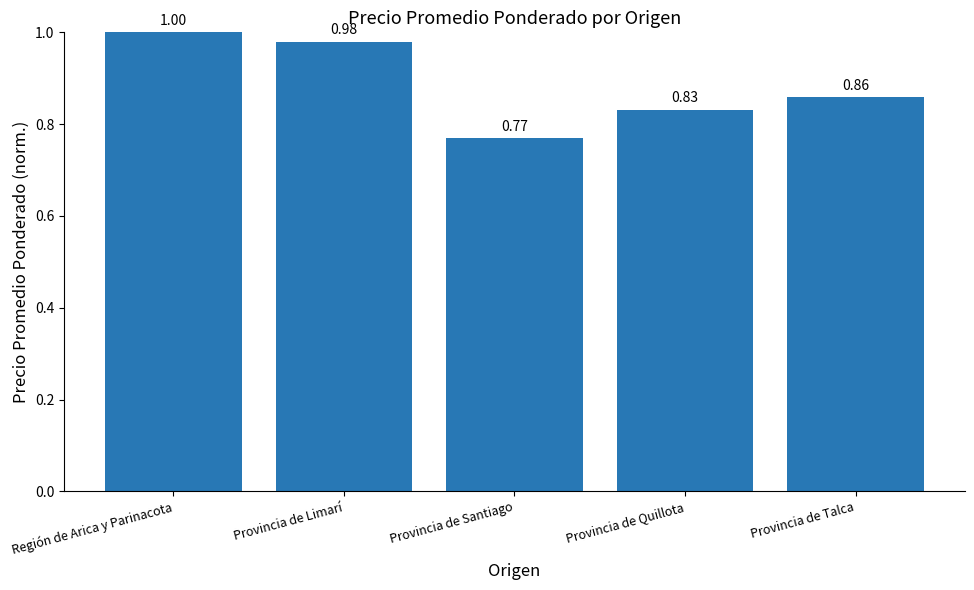

The chart shows a value of 1.7 at Provincia de Limarí. True or false?

False